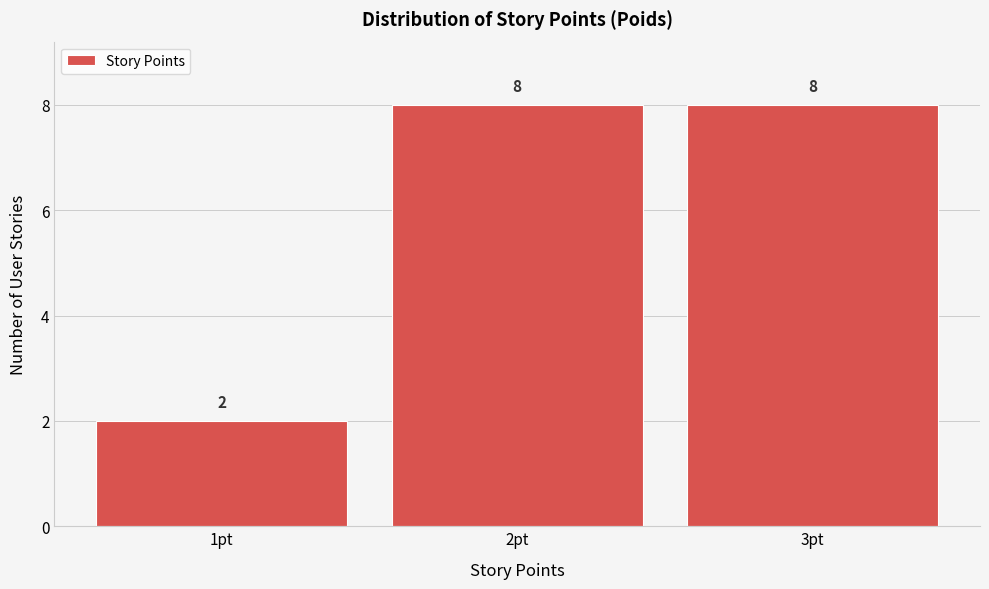

Reading left to right, list every bar in this chart as the range it spans on the x-axis followed by its height.

0.5 to 1.5: 2
1.5 to 2.5: 8
2.5 to 3.5: 8